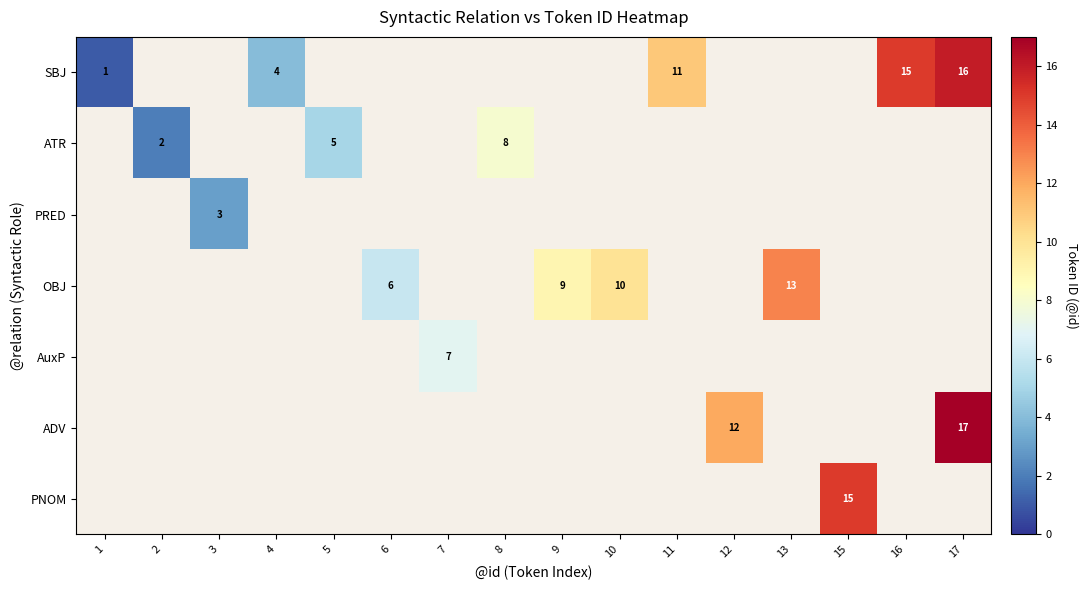

Which series changed the most between 10 and 12?

ADV